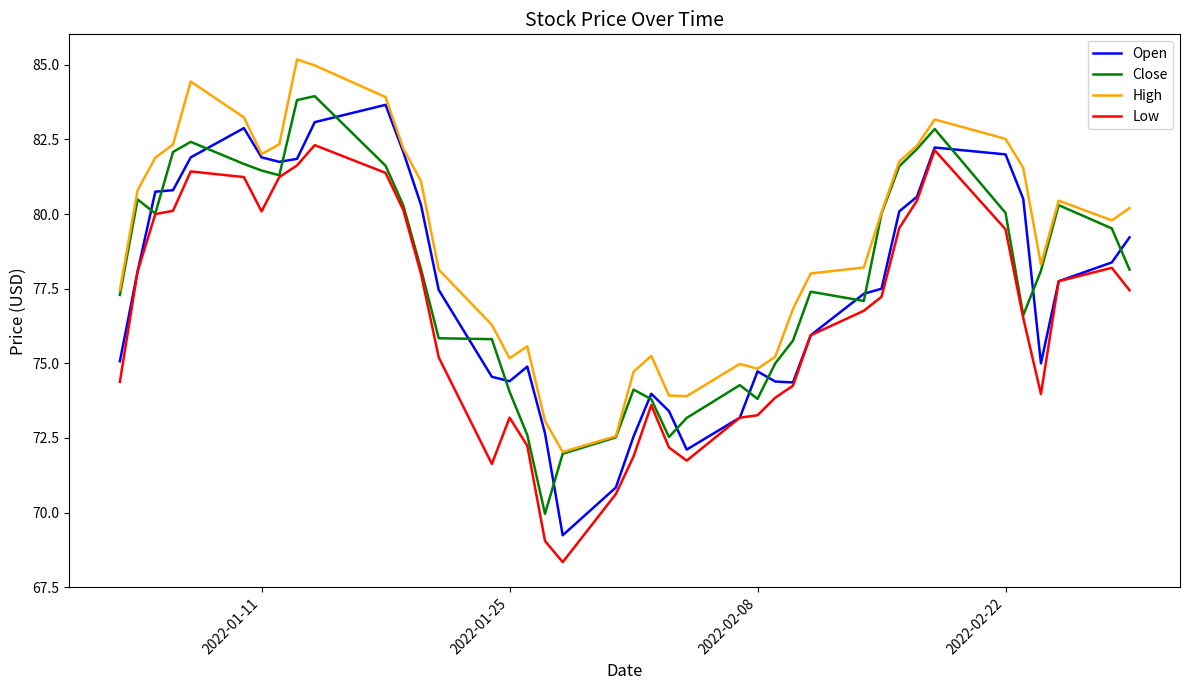

What is the sum of all Low values?

3059.7